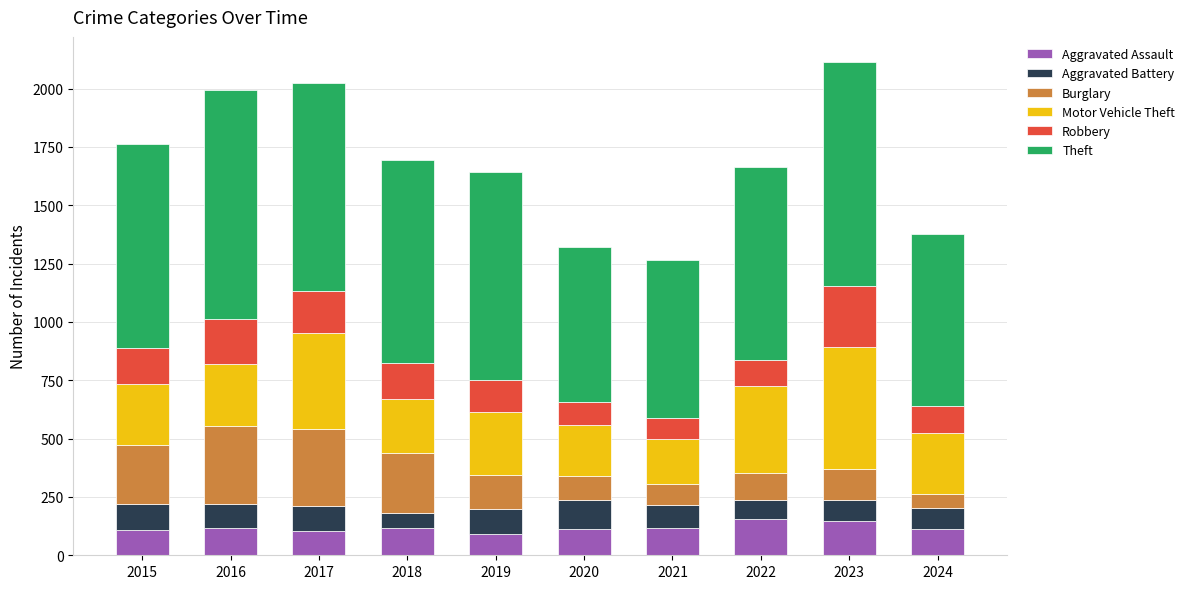

The Aggravated Assault series shows 92 at 2019. True or false?

True